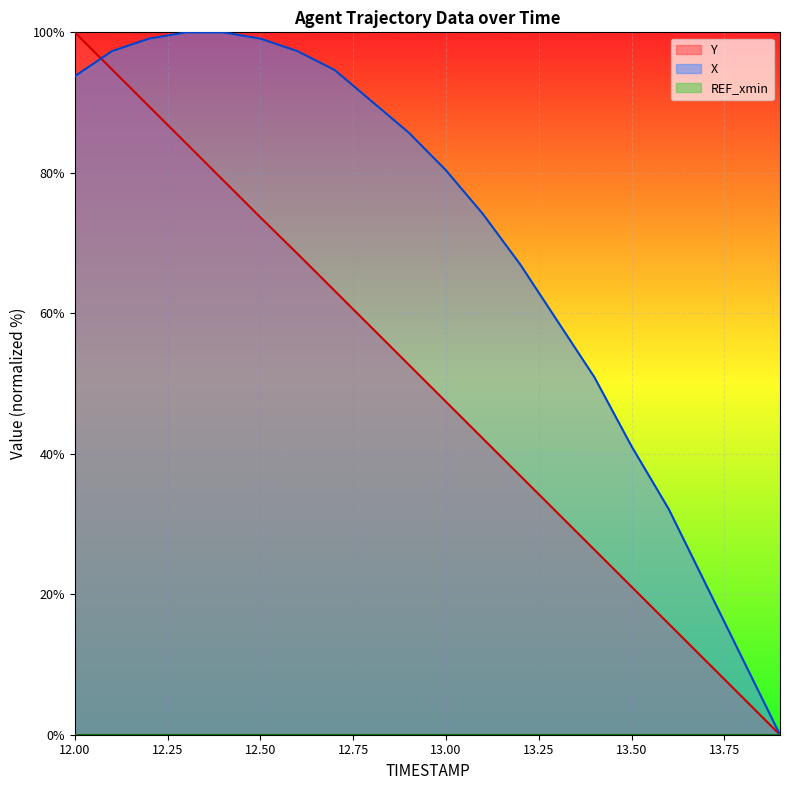

What is the maximum value shown in the chart?

100.0